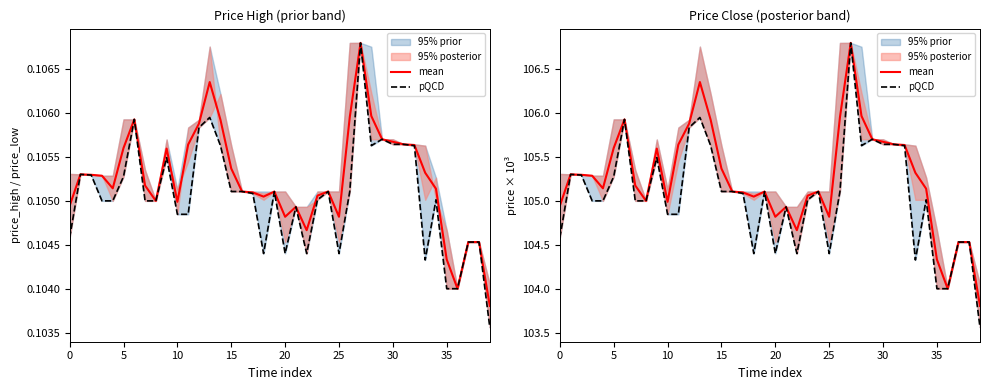

True or false: mean and pQCD cross at least once.

False